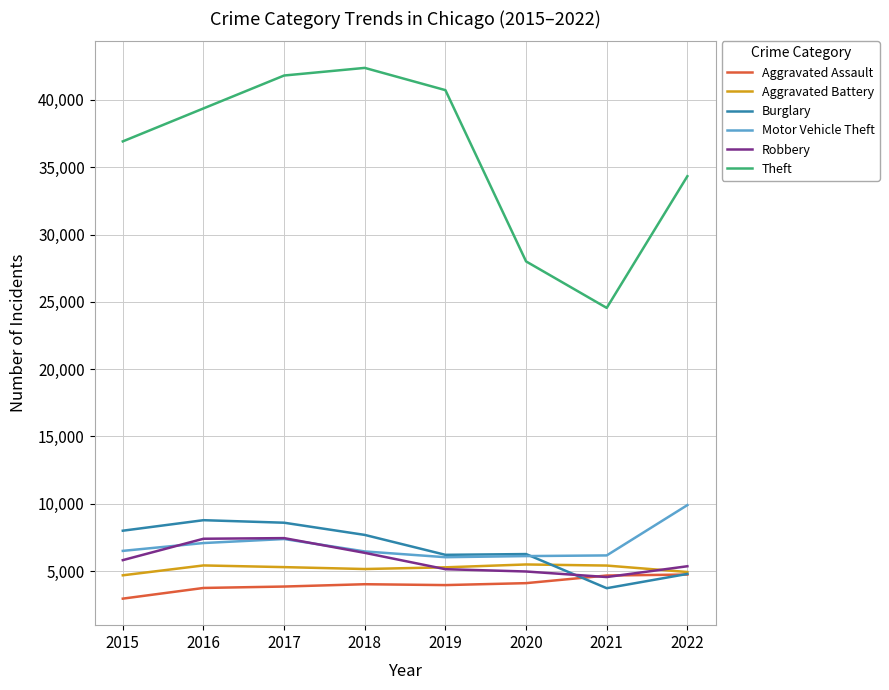

What is the difference between the maximum and minimum values in the Motor Vehicle Theft series?

3871